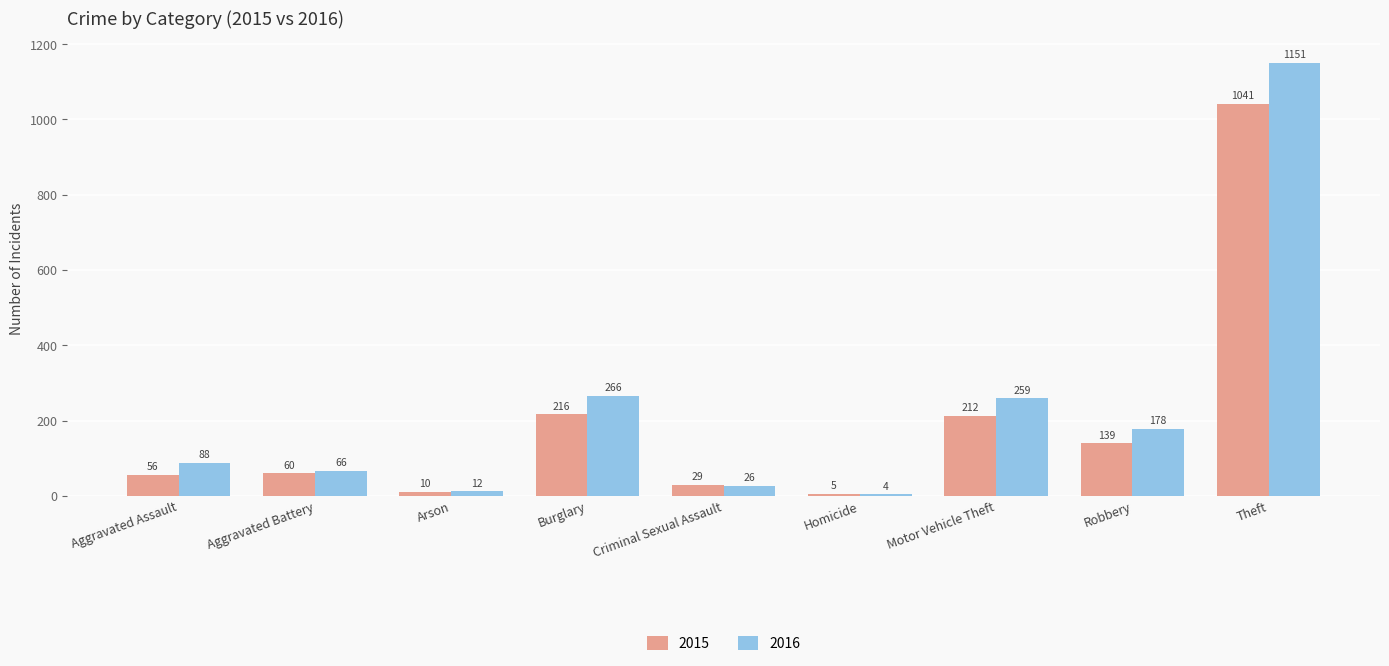

How many bars are there in total?

18